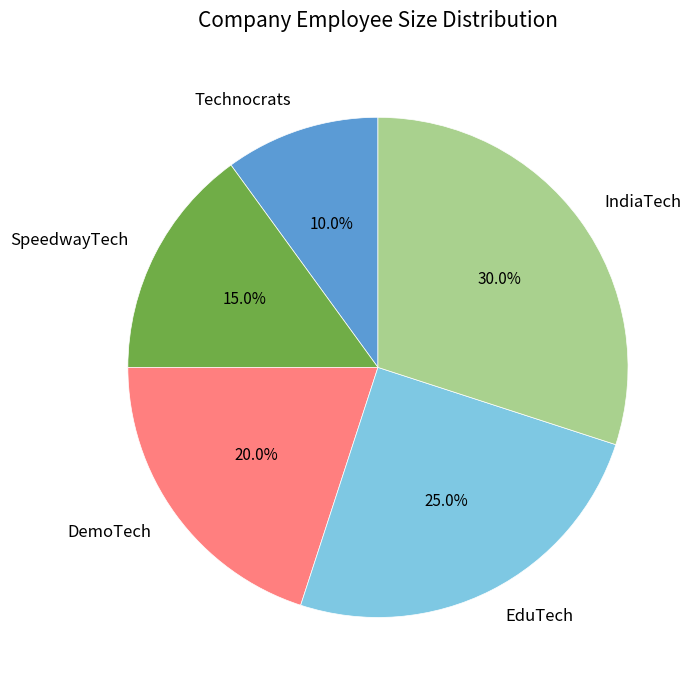

What percentage is the DemoTech slice, to the nearest percent?

20%